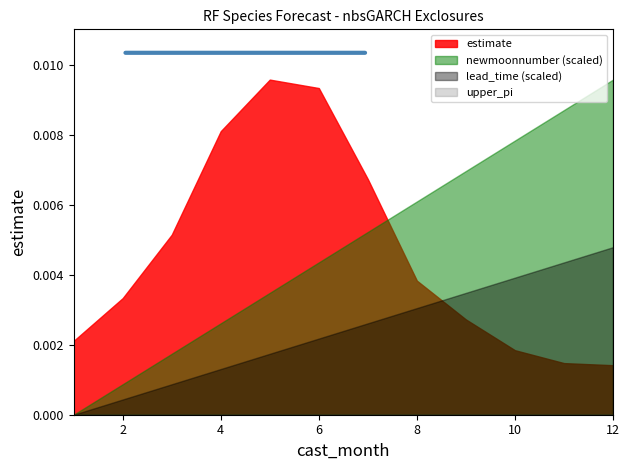

Which series has the largest total across all categories?

newmoonnumber (scaled)